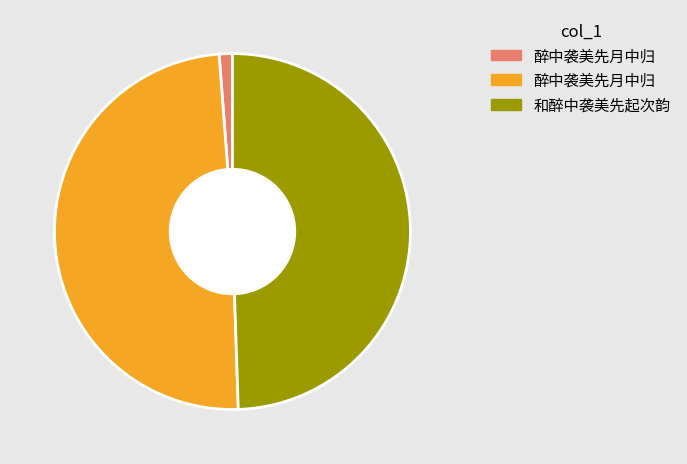

Is there any slice that represents more than half of the pie?

No